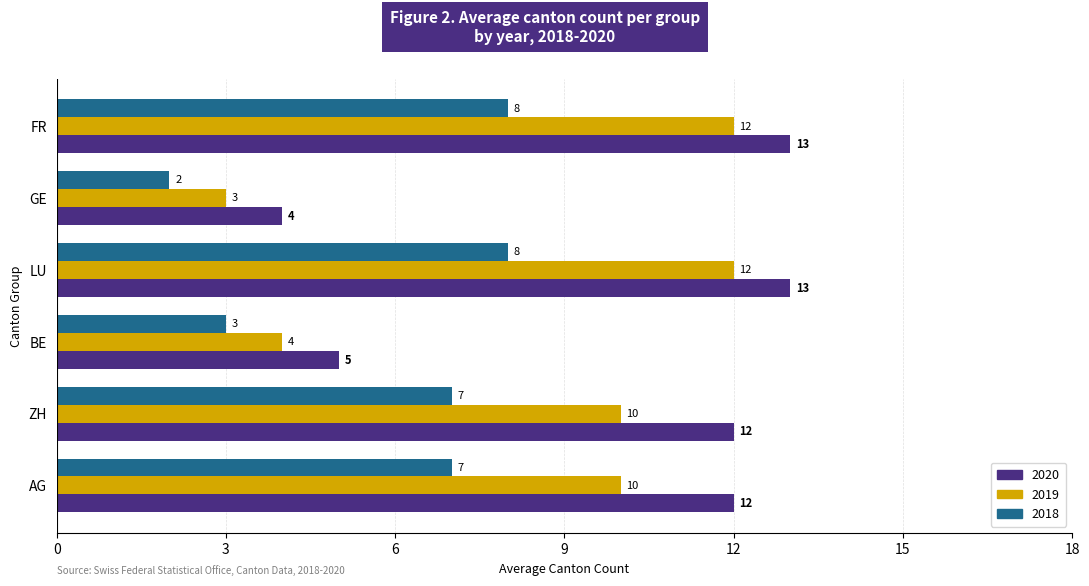

How many 2019 values are between 4 and 12?

5